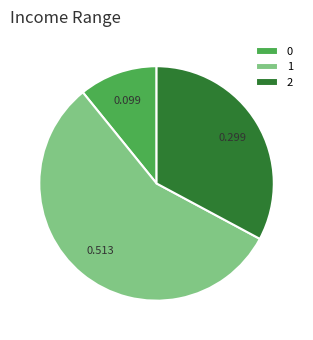

What is the largest slice in the pie chart?

1